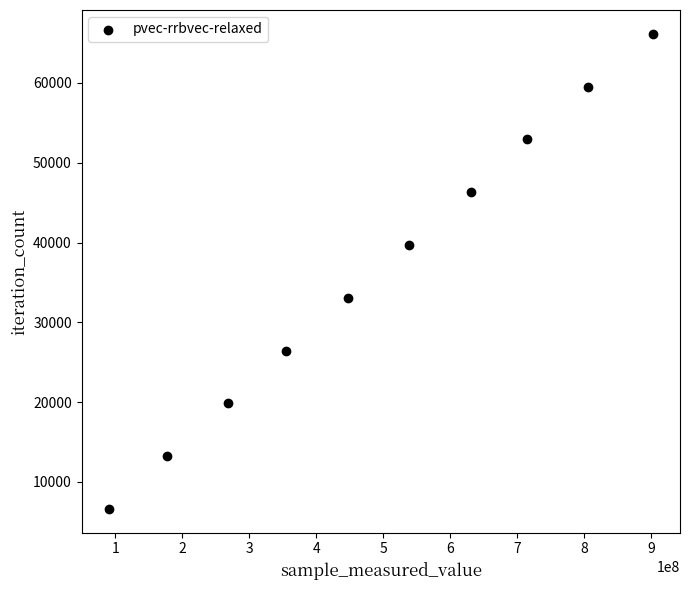

What is the range of X values (max minus min)?

811519755